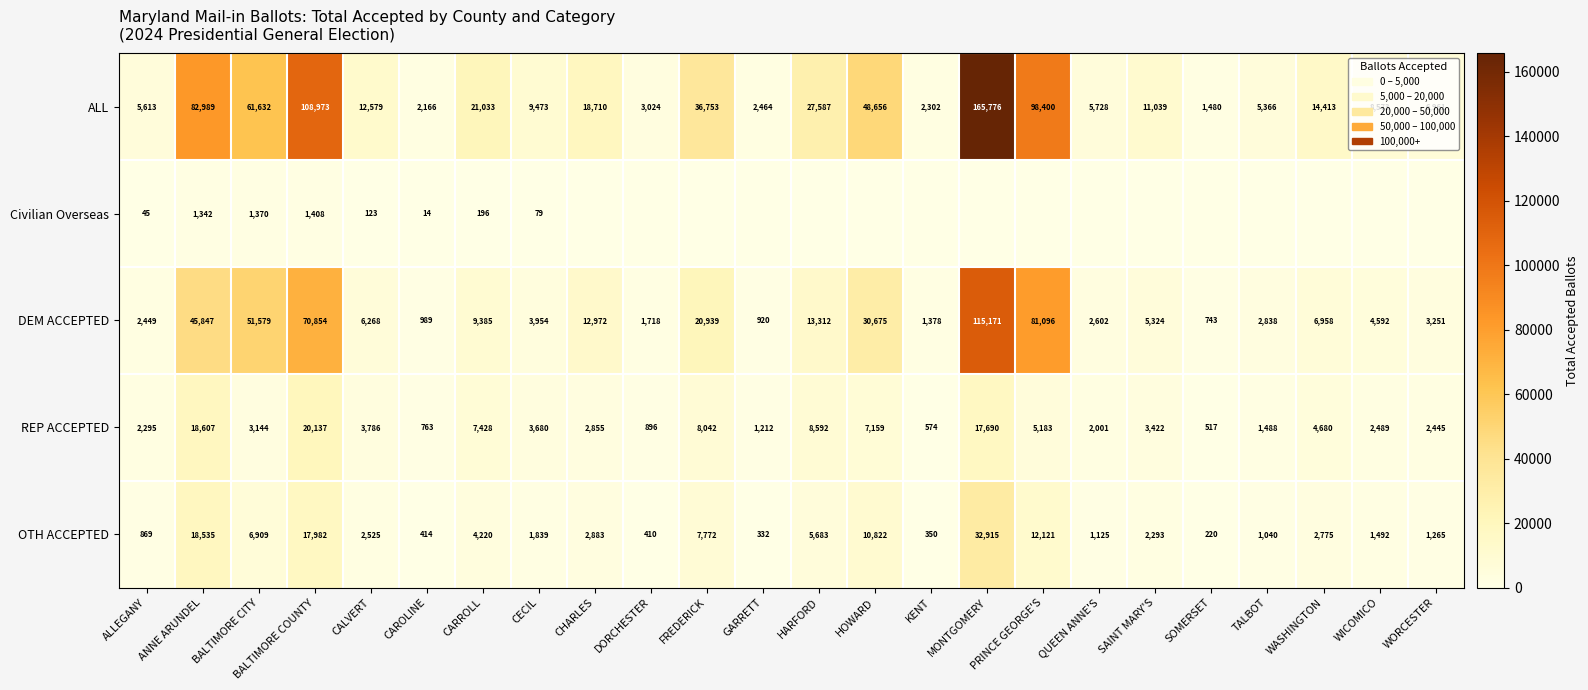

What is the difference between the second highest and minimum values in the OTH ACCEPTED series?

18315